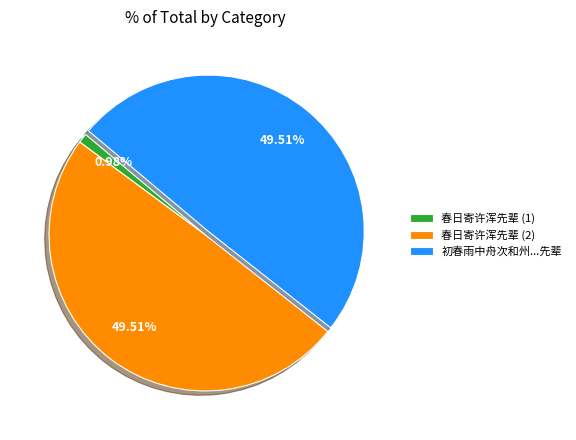

How many segments does this pie chart have?

3